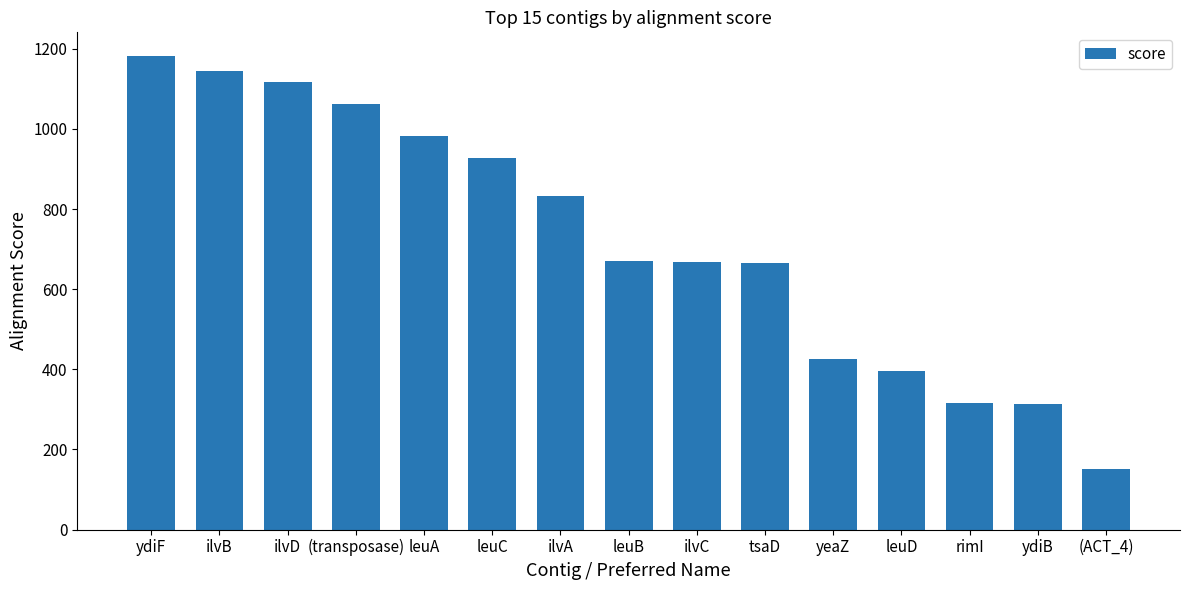

The chart shows a value of 315 at rimI. True or false?

True